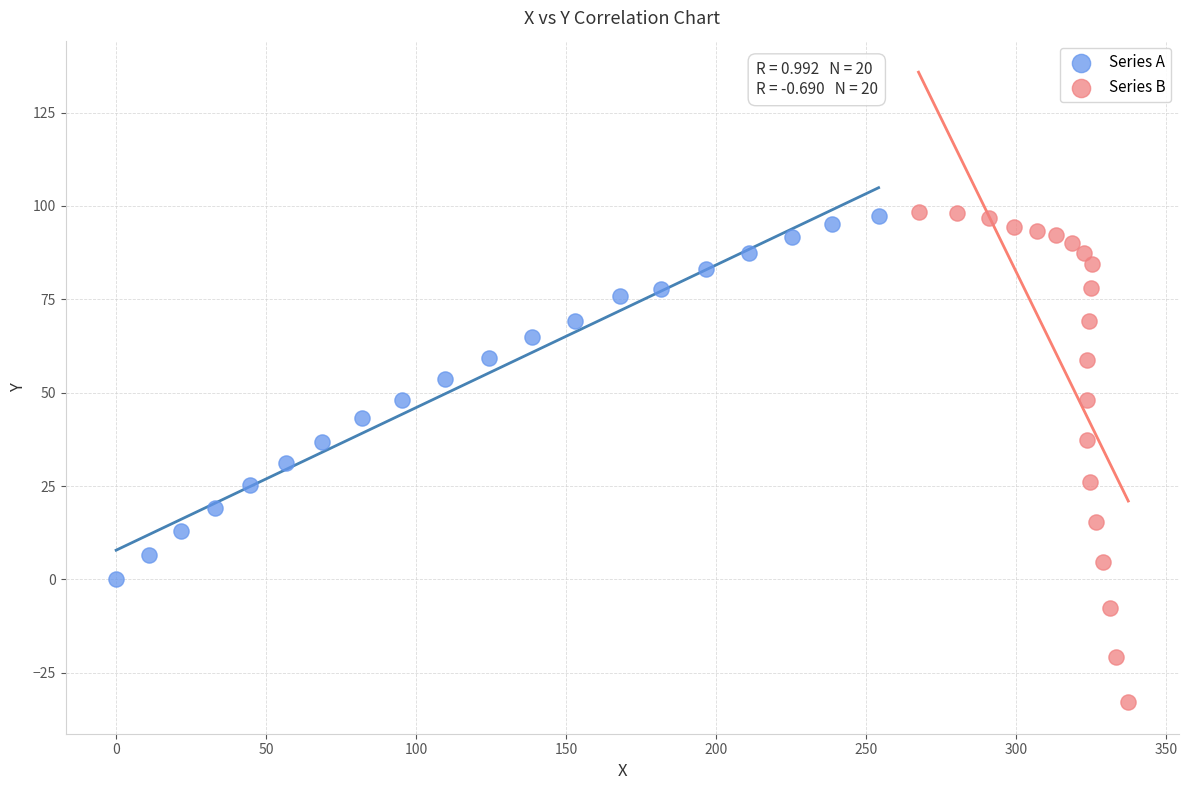

Which series has the largest Y range (max minus min)?

Series B